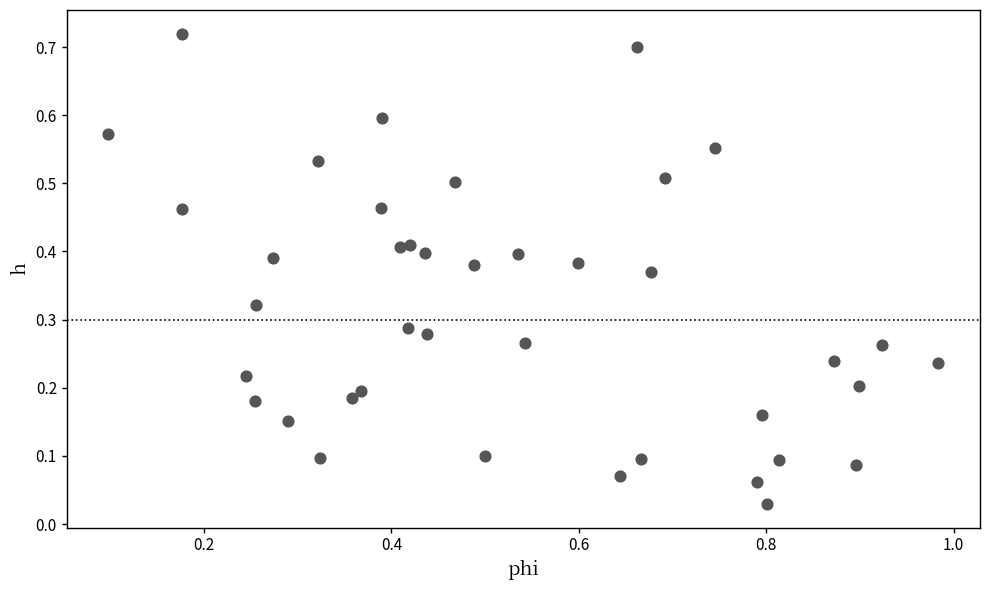

What is the range of X values (max minus min)?

0.9